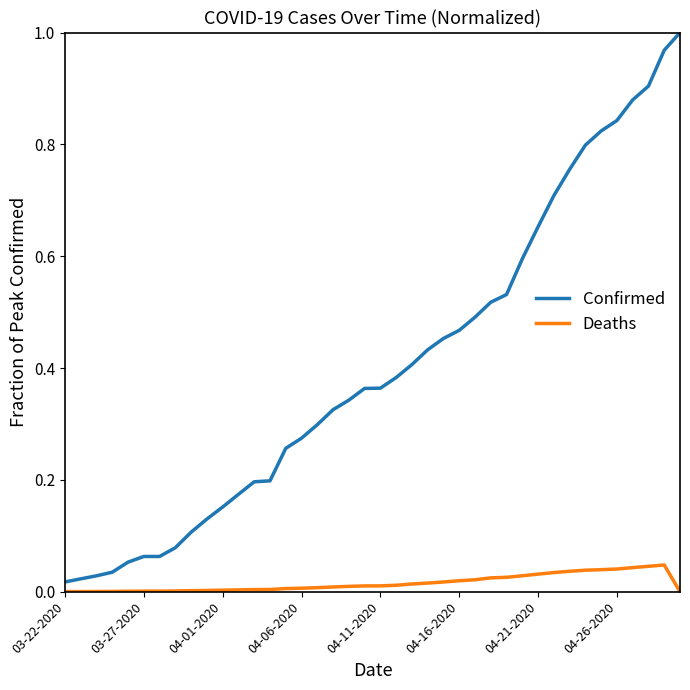

Which series has the widest spread of values?

Confirmed